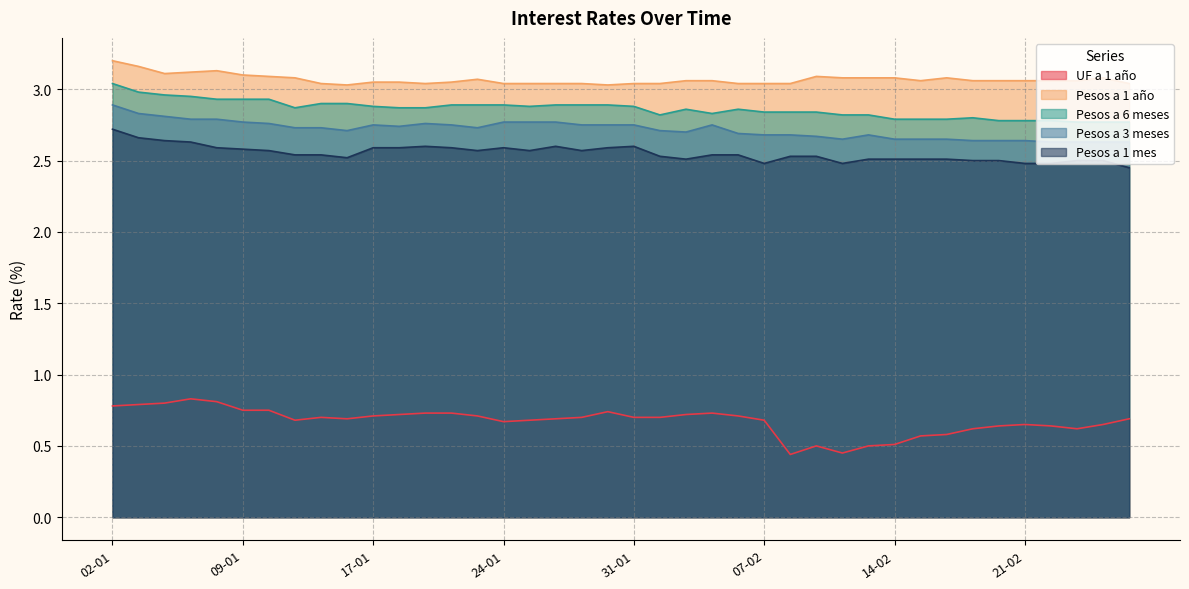

How many Pesos a 1 mes values are between 2 and 3?

40